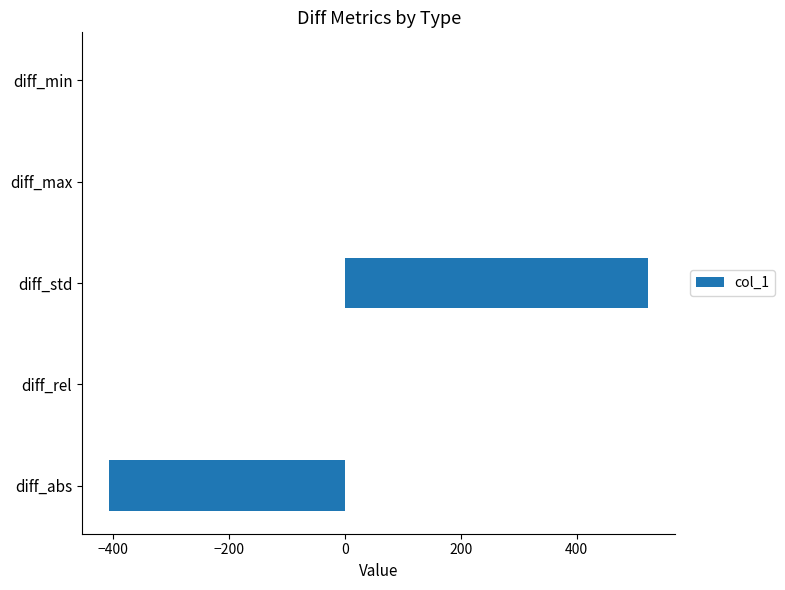

Which category has the highest value across all series?

diff_std